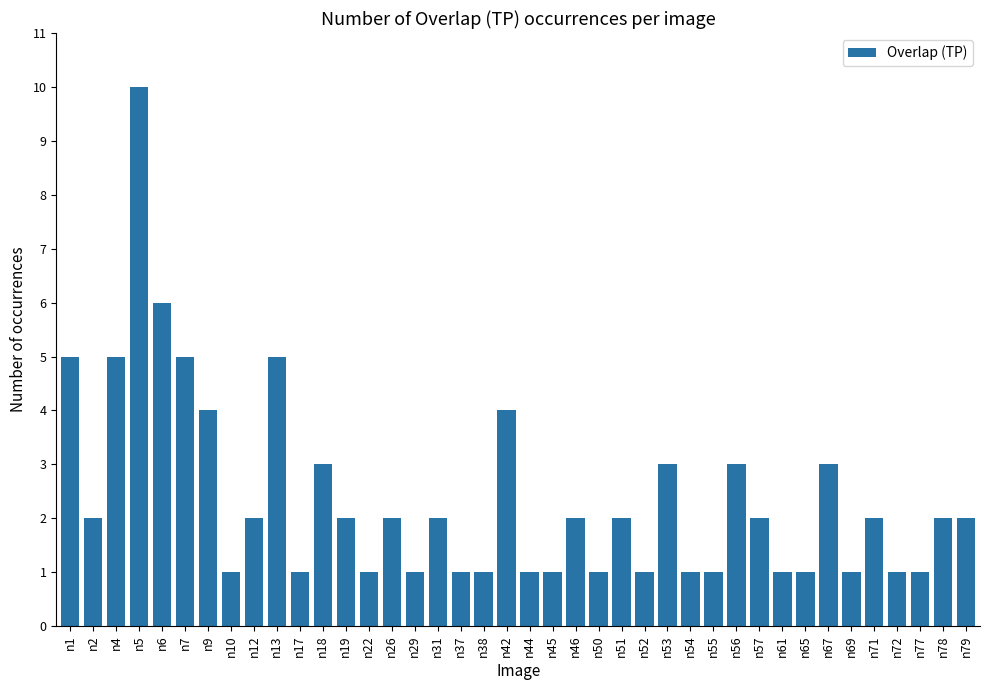

Reading left to right, what are all the values shown in this chart?

n1=5	n2=2	n4=5	n5=10	n6=6	n7=5	n9=4	n10=1	n12=2	n13=5	n17=1	n18=3	n19=2	n22=1	n26=2	n29=1	n31=2	n37=1	n38=1	n42=4	n44=1	n45=1	n46=2	n50=1	n51=2	n52=1	n53=3	n54=1	n55=1	n56=3	n57=2	n61=1	n65=1	n67=3	n69=1	n71=2	n72=1	n77=1	n78=2	n79=2